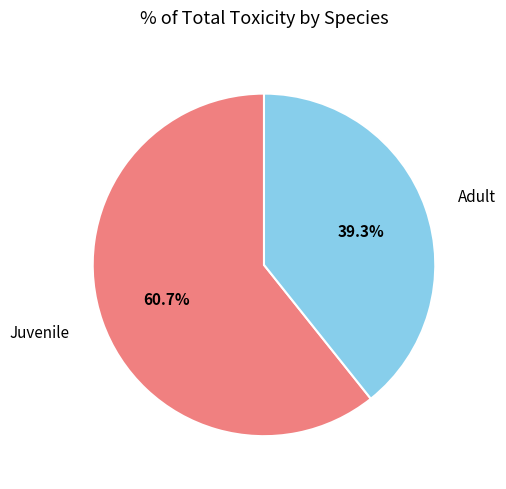

Does any single category account for the majority?

Yes